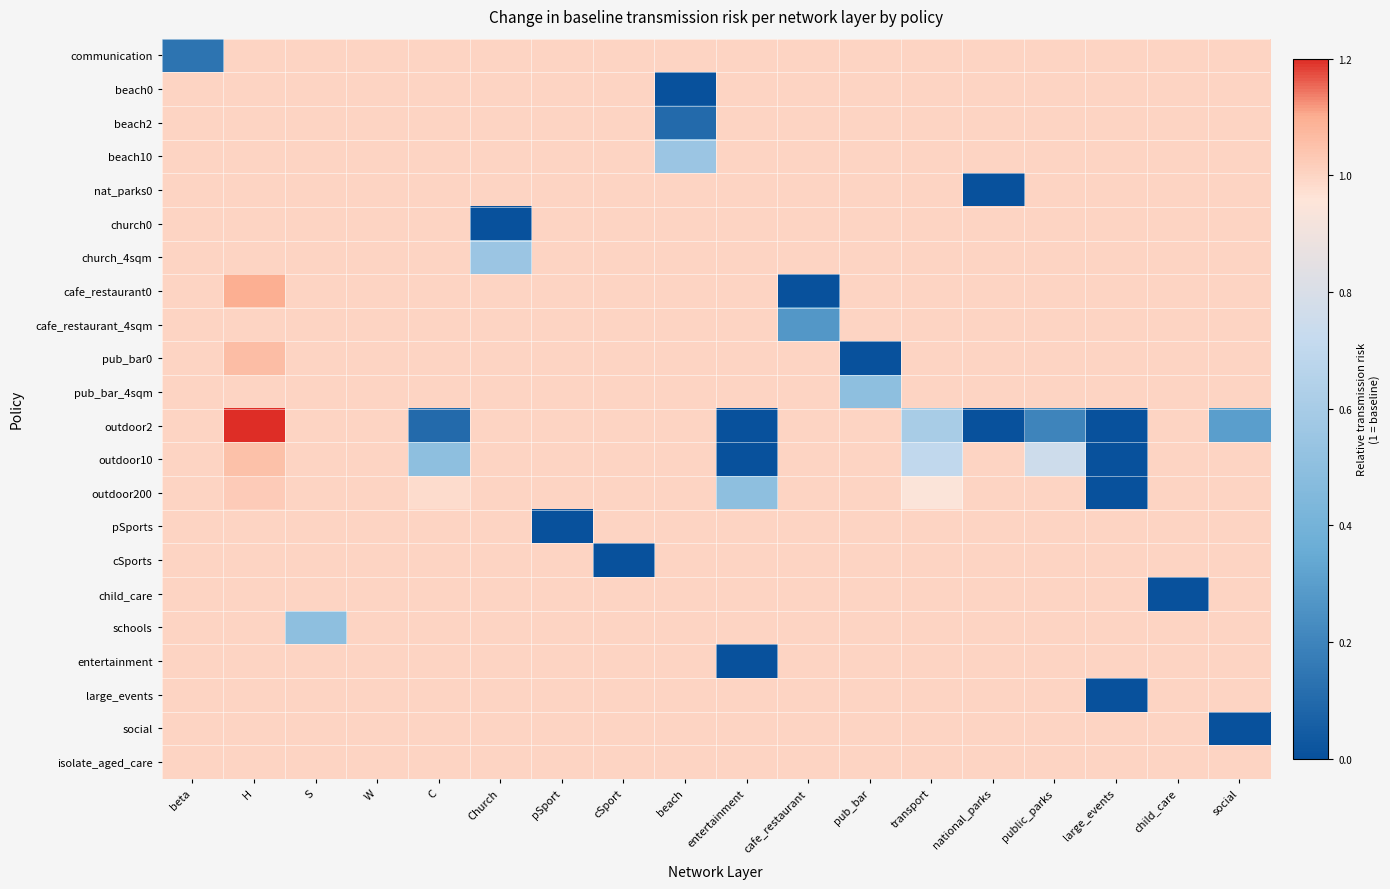

Reading left to right, extract all data points from this chart.

communication: beta=0.1	H=1.0	S=1.0	W=1.0	C=1.0	Church=1.0	pSport=1.0	cSport=1.0	beach=1.0	entertainment=1.0	cafe_restaurant=1.0	pub_bar=1.0	transport=1.0	national_parks=1.0	public_parks=1.0	large_events=1.0	child_care=1.0	social=1.0
beach0: beta=1.0	H=1.0	S=1.0	W=1.0	C=1.0	Church=1.0	pSport=1.0	cSport=1.0	beach=0.0	entertainment=1.0	cafe_restaurant=1.0	pub_bar=1.0	transport=1.0	national_parks=1.0	public_parks=1.0	large_events=1.0	child_care=1.0	social=1.0
beach2: beta=1.0	H=1.0	S=1.0	W=1.0	C=1.0	Church=1.0	pSport=1.0	cSport=1.0	beach=0.1	entertainment=1.0	cafe_restaurant=1.0	pub_bar=1.0	transport=1.0	national_parks=1.0	public_parks=1.0	large_events=1.0	child_care=1.0	social=1.0
beach10: beta=1.0	H=1.0	S=1.0	W=1.0	C=1.0	Church=1.0	pSport=1.0	cSport=1.0	beach=0.6	entertainment=1.0	cafe_restaurant=1.0	pub_bar=1.0	transport=1.0	national_parks=1.0	public_parks=1.0	large_events=1.0	child_care=1.0	social=1.0
nat_parks0: beta=1.0	H=1.0	S=1.0	W=1.0	C=1.0	Church=1.0	pSport=1.0	cSport=1.0	beach=1.0	entertainment=1.0	cafe_restaurant=1.0	pub_bar=1.0	transport=1.0	national_parks=0.0	public_parks=1.0	large_events=1.0	child_care=1.0	social=1.0
church0: beta=1.0	H=1.0	S=1.0	W=1.0	C=1.0	Church=0.0	pSport=1.0	cSport=1.0	beach=1.0	entertainment=1.0	cafe_restaurant=1.0	pub_bar=1.0	transport=1.0	national_parks=1.0	public_parks=1.0	large_events=1.0	child_care=1.0	social=1.0
church_4sqm: beta=1.0	H=1.0	S=1.0	W=1.0	C=1.0	Church=0.6	pSport=1.0	cSport=1.0	beach=1.0	entertainment=1.0	cafe_restaurant=1.0	pub_bar=1.0	transport=1.0	national_parks=1.0	public_parks=1.0	large_events=1.0	child_care=1.0	social=1.0
cafe_restaurant0: beta=1.0	H=1.1	S=1.0	W=1.0	C=1.0	Church=1.0	pSport=1.0	cSport=1.0	beach=1.0	entertainment=1.0	cafe_restaurant=0.0	pub_bar=1.0	transport=1.0	national_parks=1.0	public_parks=1.0	large_events=1.0	child_care=1.0	social=1.0
cafe_restaurant_4sqm: beta=1.0	H=1.0	S=1.0	W=1.0	C=1.0	Church=1.0	pSport=1.0	cSport=1.0	beach=1.0	entertainment=1.0	cafe_restaurant=0.3	pub_bar=1.0	transport=1.0	national_parks=1.0	public_parks=1.0	large_events=1.0	child_care=1.0	social=1.0
pub_bar0: beta=1.0	H=1.1	S=1.0	W=1.0	C=1.0	Church=1.0	pSport=1.0	cSport=1.0	beach=1.0	entertainment=1.0	cafe_restaurant=1.0	pub_bar=0.0	transport=1.0	national_parks=1.0	public_parks=1.0	large_events=1.0	child_care=1.0	social=1.0
pub_bar_4sqm: beta=1.0	H=1.0	S=1.0	W=1.0	C=1.0	Church=1.0	pSport=1.0	cSport=1.0	beach=1.0	entertainment=1.0	cafe_restaurant=1.0	pub_bar=0.5	transport=1.0	national_parks=1.0	public_parks=1.0	large_events=1.0	child_care=1.0	social=1.0
outdoor2: beta=1.0	H=1.2	S=1.0	W=1.0	C=0.1	Church=1.0	pSport=1.0	cSport=1.0	beach=1.0	entertainment=0.0	cafe_restaurant=1.0	pub_bar=1.0	transport=0.6	national_parks=0.0	public_parks=0.2	large_events=0.0	child_care=1.0	social=0.3
outdoor10: beta=1.0	H=1.1	S=1.0	W=1.0	C=0.5	Church=1.0	pSport=1.0	cSport=1.0	beach=1.0	entertainment=0.0	cafe_restaurant=1.0	pub_bar=1.0	transport=0.7	national_parks=1.0	public_parks=0.8	large_events=0.0	child_care=1.0	social=1.0
outdoor200: beta=1.0	H=1.0	S=1.0	W=1.0	C=1.0	Church=1.0	pSport=1.0	cSport=1.0	beach=1.0	entertainment=0.5	cafe_restaurant=1.0	pub_bar=1.0	transport=0.9	national_parks=1.0	public_parks=1.0	large_events=0.0	child_care=1.0	social=1.0
pSports: beta=1.0	H=1.0	S=1.0	W=1.0	C=1.0	Church=1.0	pSport=0.0	cSport=1.0	beach=1.0	entertainment=1.0	cafe_restaurant=1.0	pub_bar=1.0	transport=1.0	national_parks=1.0	public_parks=1.0	large_events=1.0	child_care=1.0	social=1.0
cSports: beta=1.0	H=1.0	S=1.0	W=1.0	C=1.0	Church=1.0	pSport=1.0	cSport=0.0	beach=1.0	entertainment=1.0	cafe_restaurant=1.0	pub_bar=1.0	transport=1.0	national_parks=1.0	public_parks=1.0	large_events=1.0	child_care=1.0	social=1.0
child_care: beta=1.0	H=1.0	S=1.0	W=1.0	C=1.0	Church=1.0	pSport=1.0	cSport=1.0	beach=1.0	entertainment=1.0	cafe_restaurant=1.0	pub_bar=1.0	transport=1.0	national_parks=1.0	public_parks=1.0	large_events=1.0	child_care=0.0	social=1.0
schools: beta=1.0	H=1.0	S=0.5	W=1.0	C=1.0	Church=1.0	pSport=1.0	cSport=1.0	beach=1.0	entertainment=1.0	cafe_restaurant=1.0	pub_bar=1.0	transport=1.0	national_parks=1.0	public_parks=1.0	large_events=1.0	child_care=1.0	social=1.0
entertainment: beta=1.0	H=1.0	S=1.0	W=1.0	C=1.0	Church=1.0	pSport=1.0	cSport=1.0	beach=1.0	entertainment=0.0	cafe_restaurant=1.0	pub_bar=1.0	transport=1.0	national_parks=1.0	public_parks=1.0	large_events=1.0	child_care=1.0	social=1.0
large_events: beta=1.0	H=1.0	S=1.0	W=1.0	C=1.0	Church=1.0	pSport=1.0	cSport=1.0	beach=1.0	entertainment=1.0	cafe_restaurant=1.0	pub_bar=1.0	transport=1.0	national_parks=1.0	public_parks=1.0	large_events=0.0	child_care=1.0	social=1.0
social: beta=1.0	H=1.0	S=1.0	W=1.0	C=1.0	Church=1.0	pSport=1.0	cSport=1.0	beach=1.0	entertainment=1.0	cafe_restaurant=1.0	pub_bar=1.0	transport=1.0	national_parks=1.0	public_parks=1.0	large_events=1.0	child_care=1.0	social=0.0
isolate_aged_care: beta=1.0	H=1.0	S=1.0	W=1.0	C=1.0	Church=1.0	pSport=1.0	cSport=1.0	beach=1.0	entertainment=1.0	cafe_restaurant=1.0	pub_bar=1.0	transport=1.0	national_parks=1.0	public_parks=1.0	large_events=1.0	child_care=1.0	social=1.0